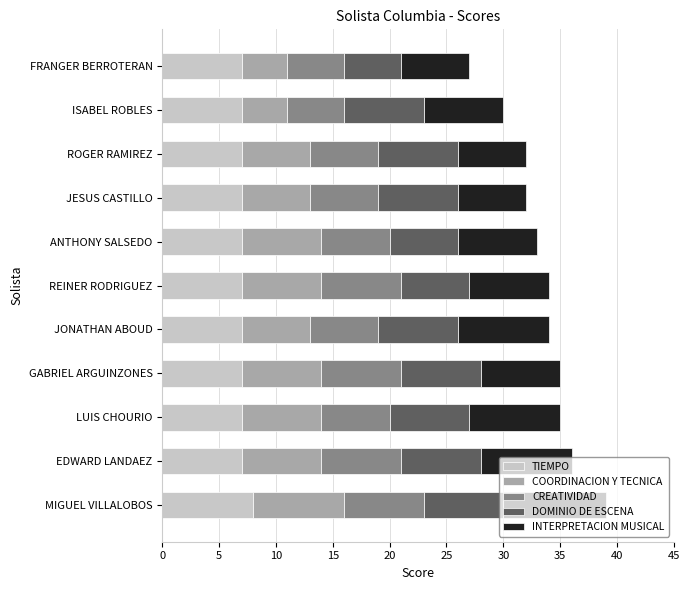

What is the approximate value of TIEMPO at REINER RODRIGUEZ?

7